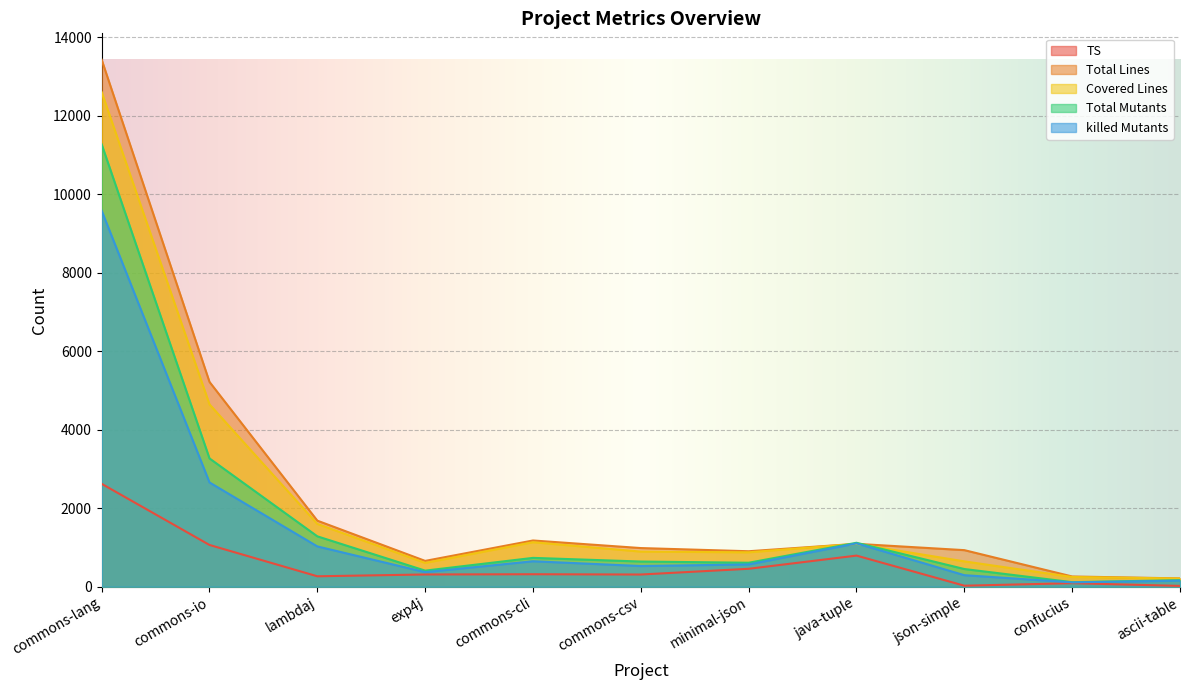

Reading left to right, list all the values displayed in this chart.

TS: commons-lang=2622	commons-io=1064	lambdaj=266	exp4j=312	commons-cli=318	commons-csv=311	minimal-json=457	java-tuple=793	json-simple=26	confucius=90	ascii-table=21
Total Lines: commons-lang=13428	commons-io=5218	lambdaj=1683	exp4j=658	commons-cli=1178	commons-csv=985	minimal-json=904	java-tuple=1093	json-simple=932	confucius=261	ascii-table=212
Covered Lines: commons-lang=12602	commons-io=4646	lambdaj=1600	exp4j=607	commons-cli=1134	commons-csv=895	minimal-json=877	java-tuple=1092	json-simple=646	confucius=248	ascii-table=209
Total Mutants: commons-lang=11271	commons-io=3269	lambdaj=1284	exp4j=410	commons-cli=735	commons-csv=642	minimal-json=611	java-tuple=1120	json-simple=451	confucius=116	ascii-table=167
killed Mutants: commons-lang=9580	commons-io=2657	lambdaj=1027	exp4j=371	commons-cli=649	commons-csv=527	minimal-json=568	java-tuple=1104	json-simple=294	confucius=112	ascii-table=154